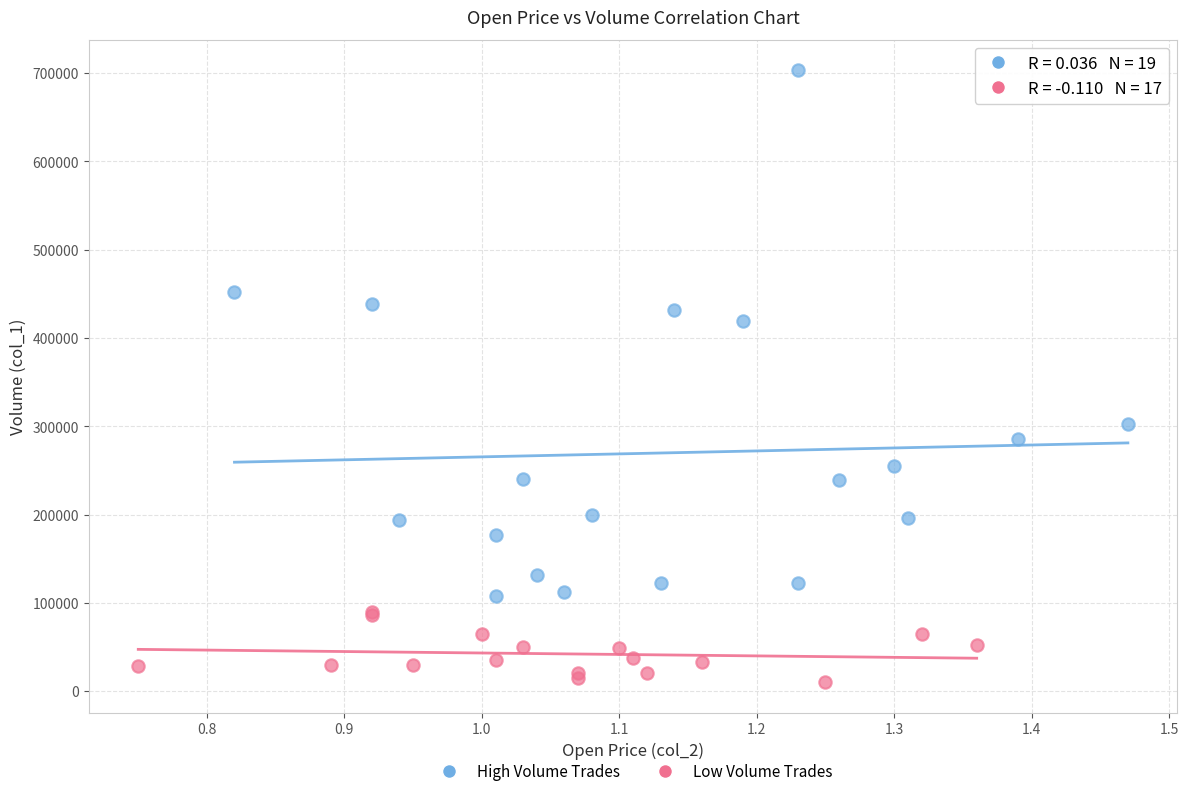

Which series reaches the maximum Y coordinate?

High Volume Trades